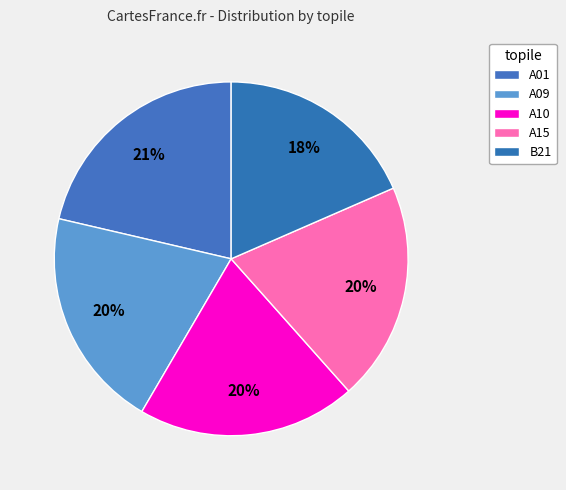

Count the number of slices in the pie.

5